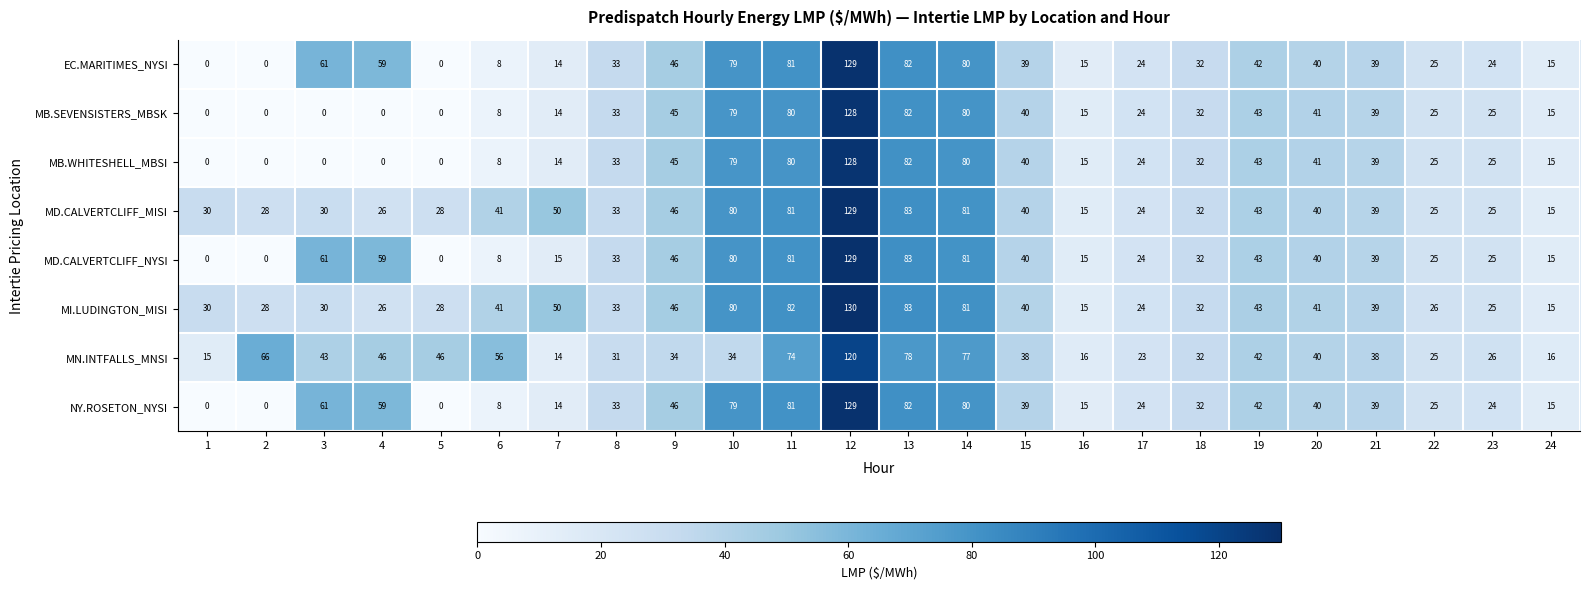

At which category is the sum across all series the highest?

12